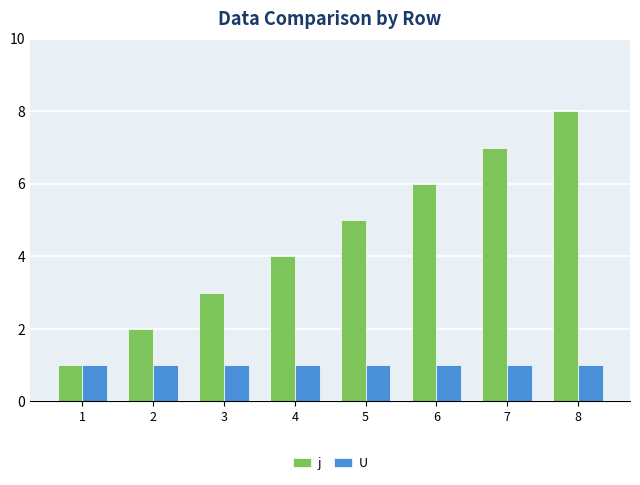

Rank the categories by j value from highest to lowest.

8, 7, 6, 5, 4, 3, 2, 1